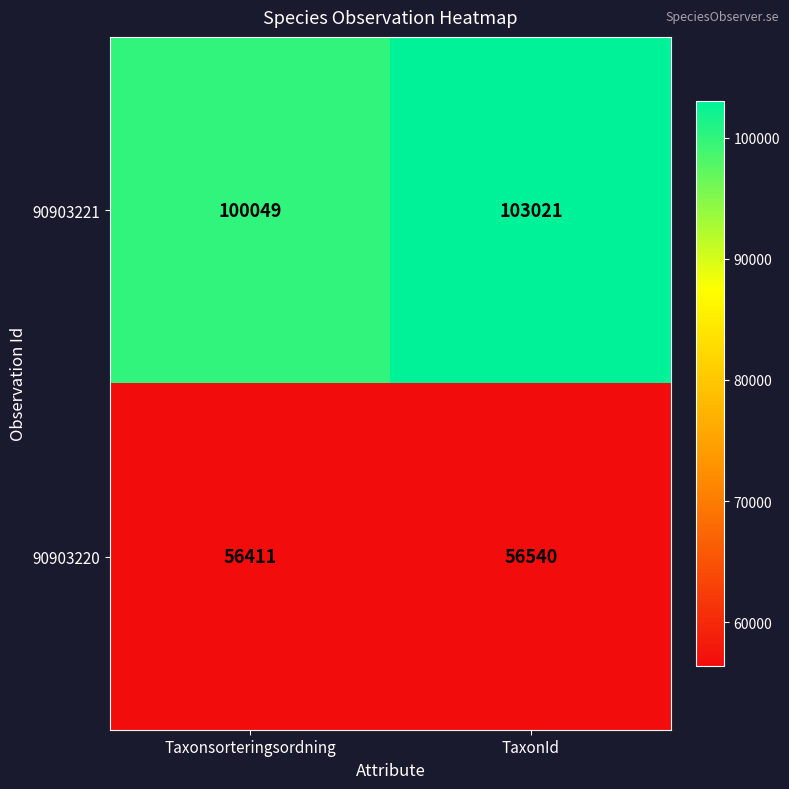

Rank the series at TaxonId from highest to lowest value.

90903221, 90903220